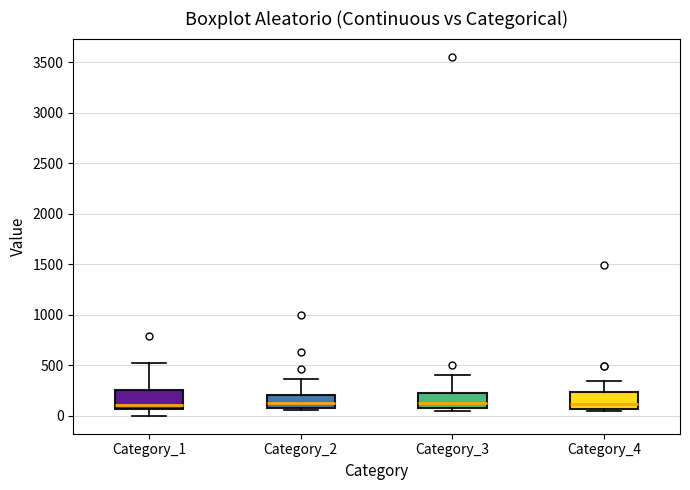

Where is the lower edge of the box for Category_2 on the y-axis? The values are not printed on the chart, so give them approximately, as read against the axis.

100